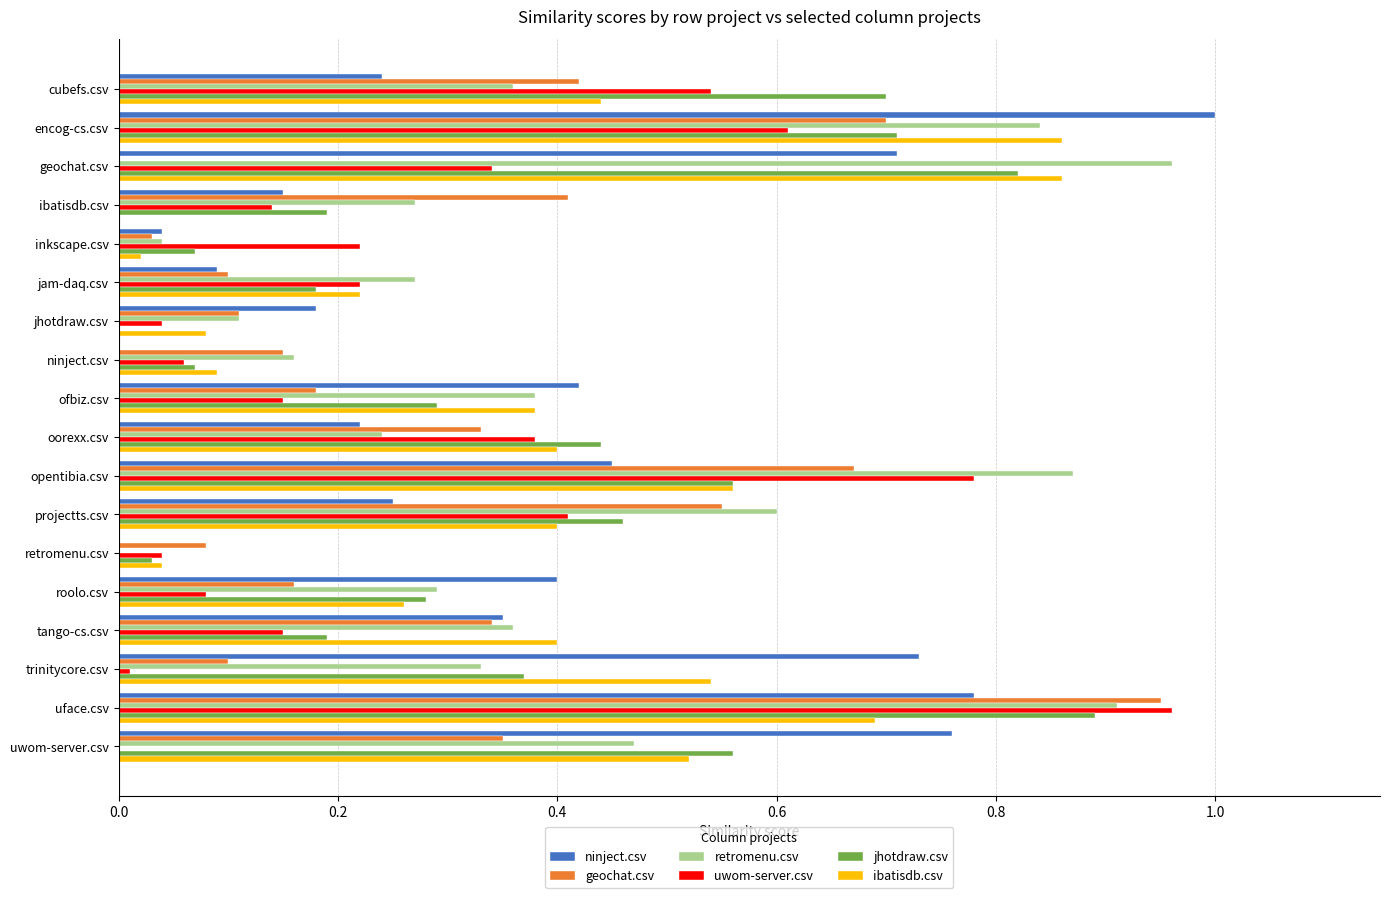

What is the sum of all retromenu.csv values?

7.5